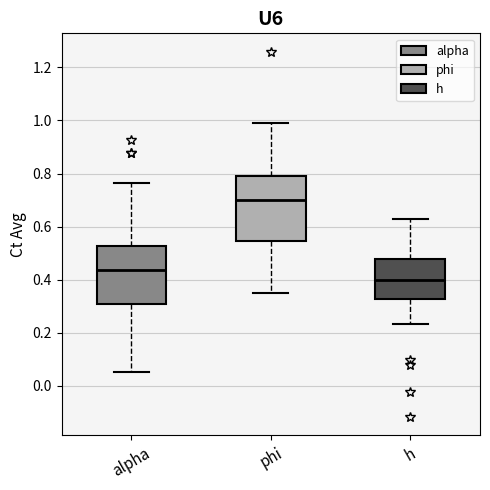

Which box is the tallest, from its lower edge to its upper edge?

phi